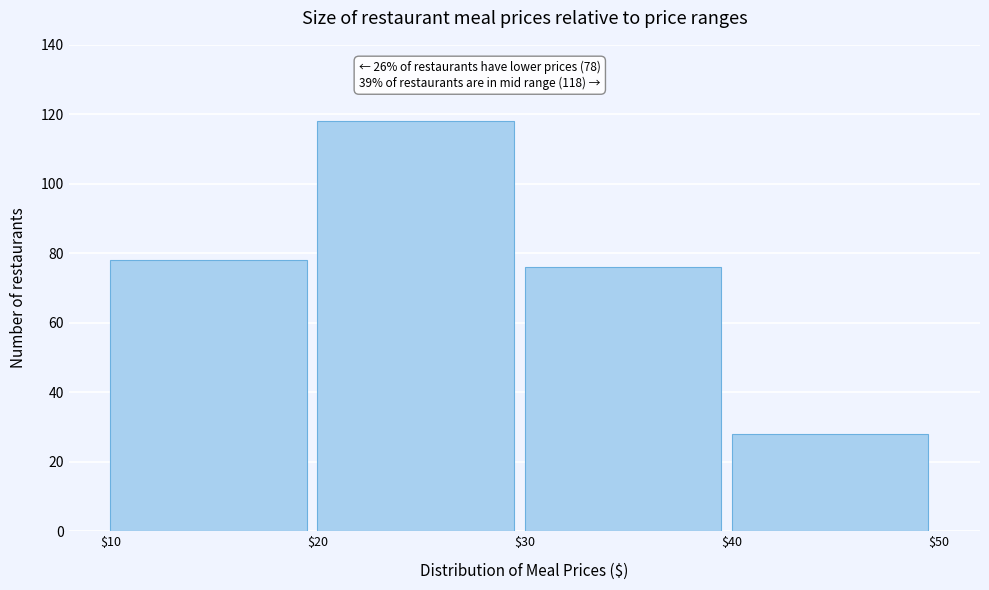

Reading right to left, list all the values displayed in this chart.

28	76	118	78